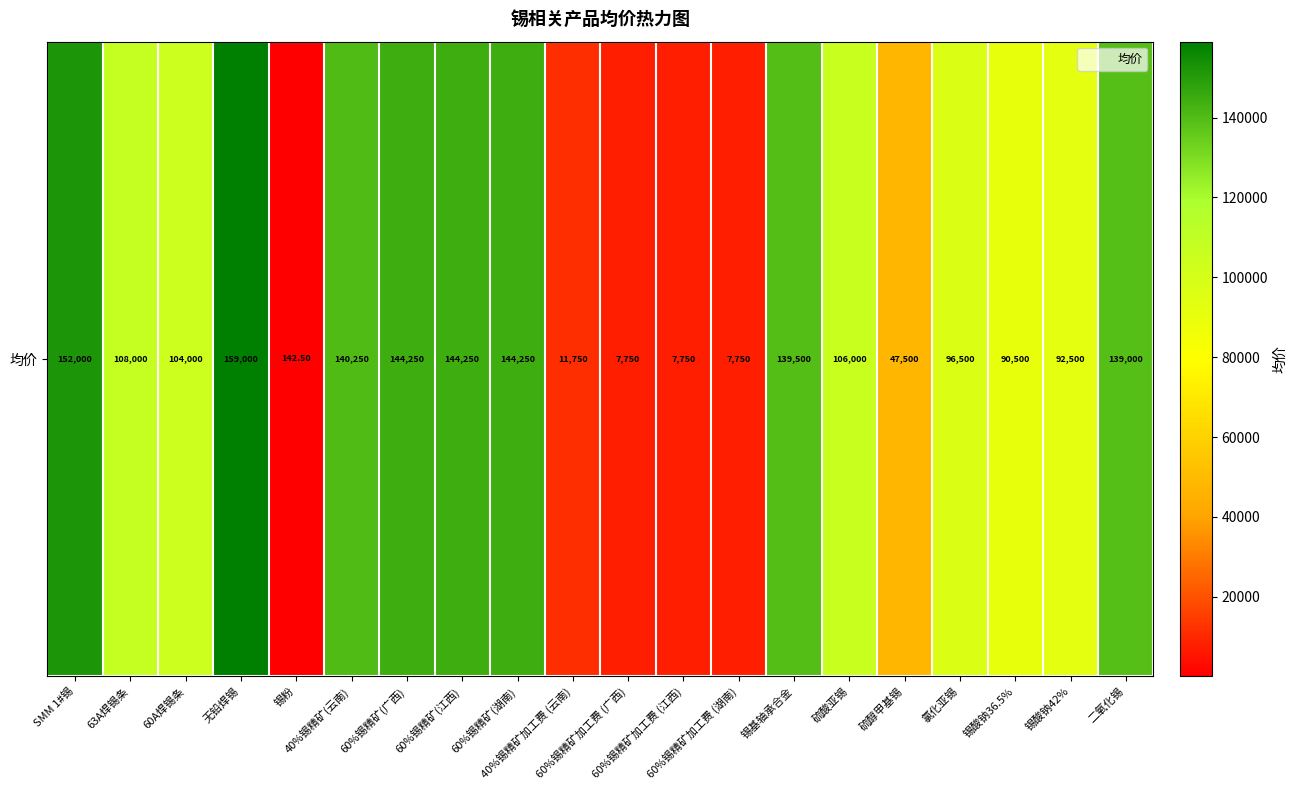

At which label does the data first exceed 106000?

SMM 1#锡